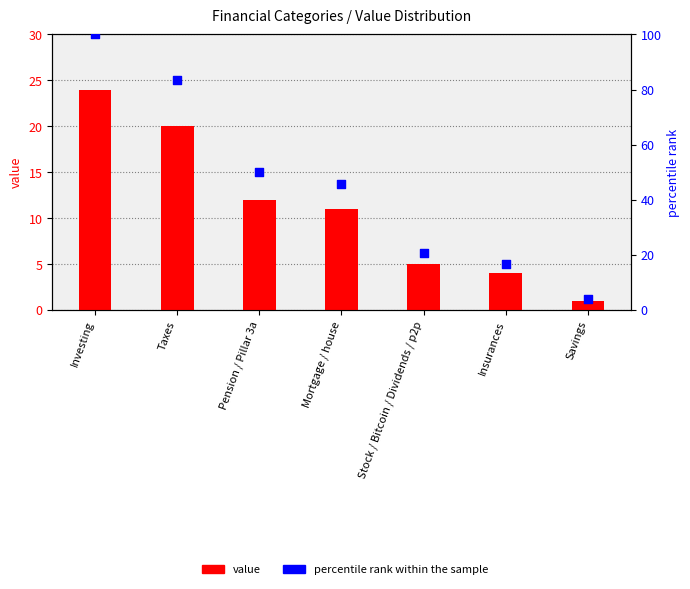

Which series has the largest total across all categories?

percentile rank within the sample